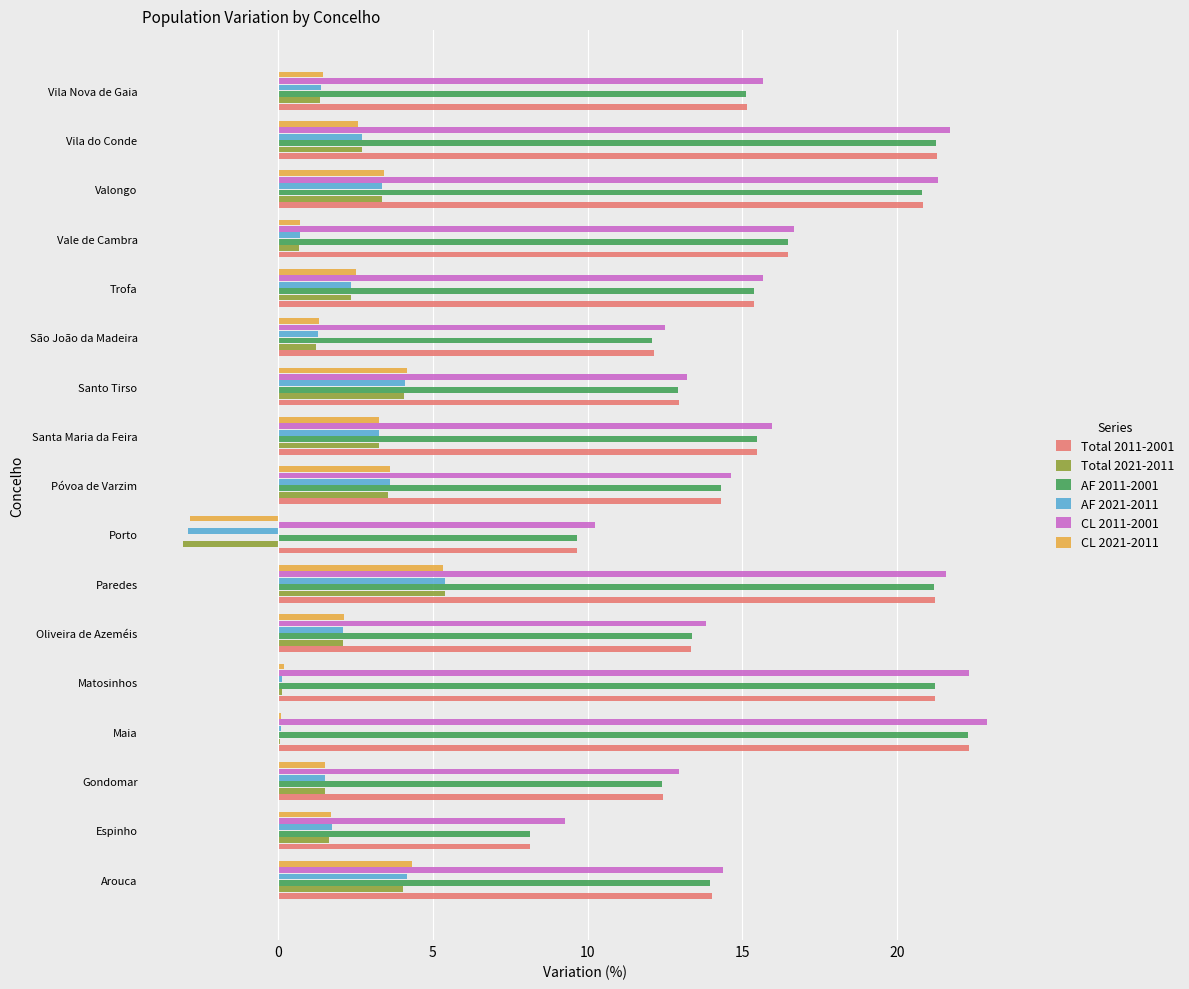

What is the sum of all Total 2011-2001 values?

266.3